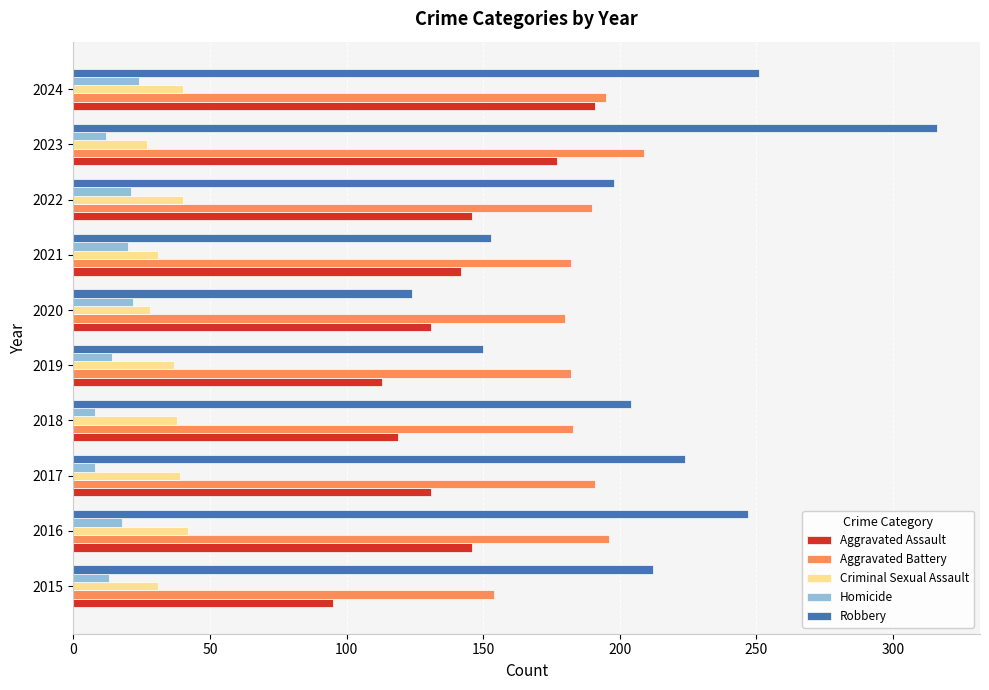

True or false: Criminal Sexual Assault has a value of 7 at 2015.

False